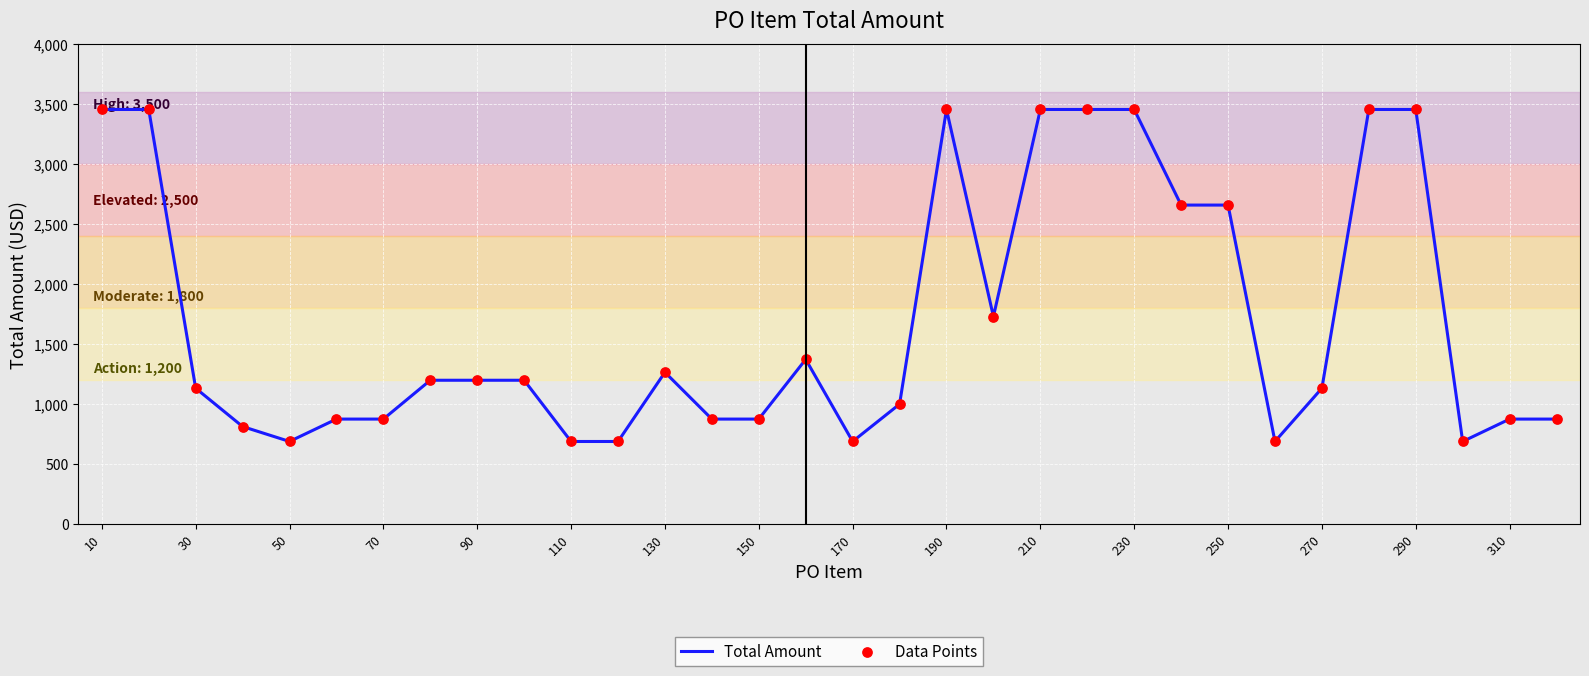

What is the smallest value displayed?

684.1